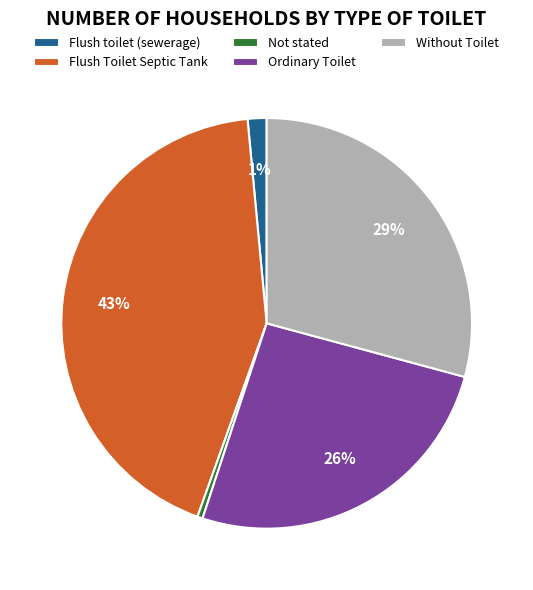

What is the smallest slice in the pie chart?

Not stated